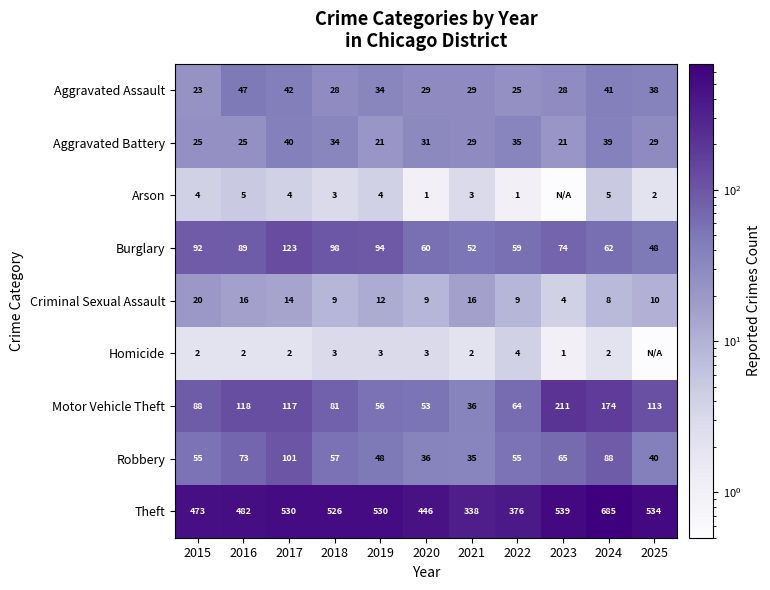

At which category is the sum across all series the highest?

2024